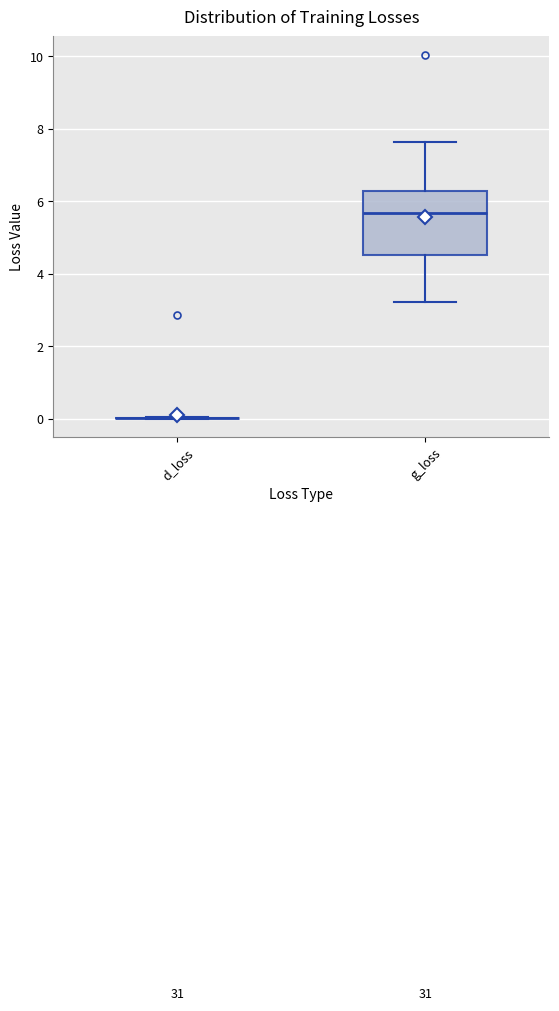

Comparing the boxes themselves (not the whiskers), which one is the tallest?

g_loss